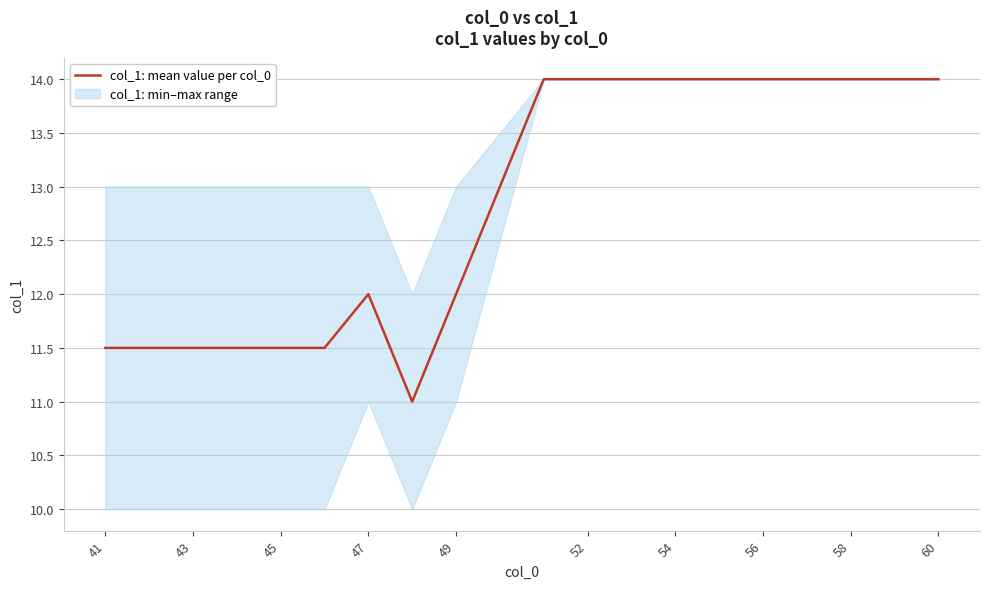

The col_1: mean value per col_0 series shows 11.5 at 43. True or false?

True